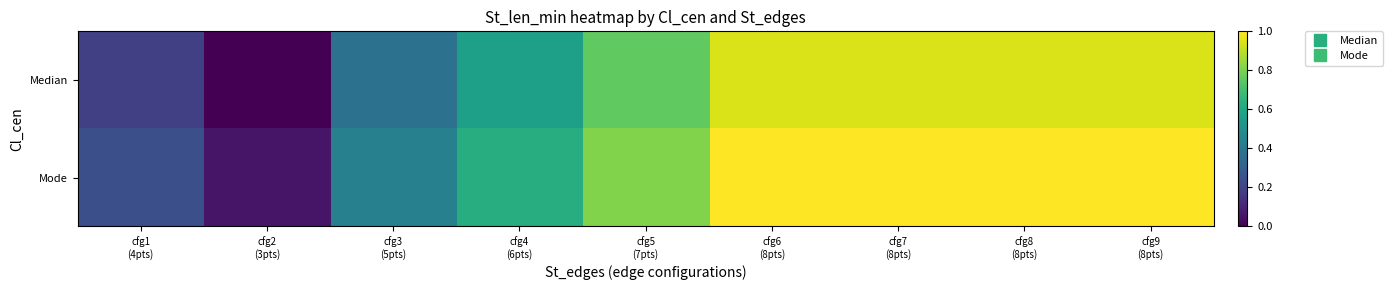

Which series changed the most between cfg8 (8pts) and cfg9 (8pts)?

Median